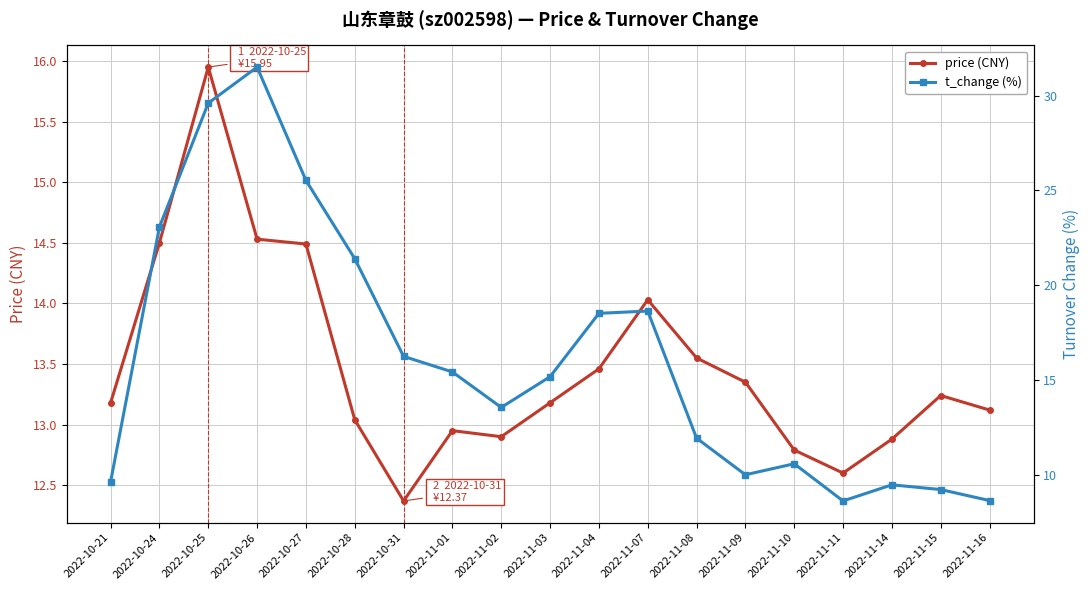

The t_change series shows 46.4 at 2022-10-25. True or false?

False